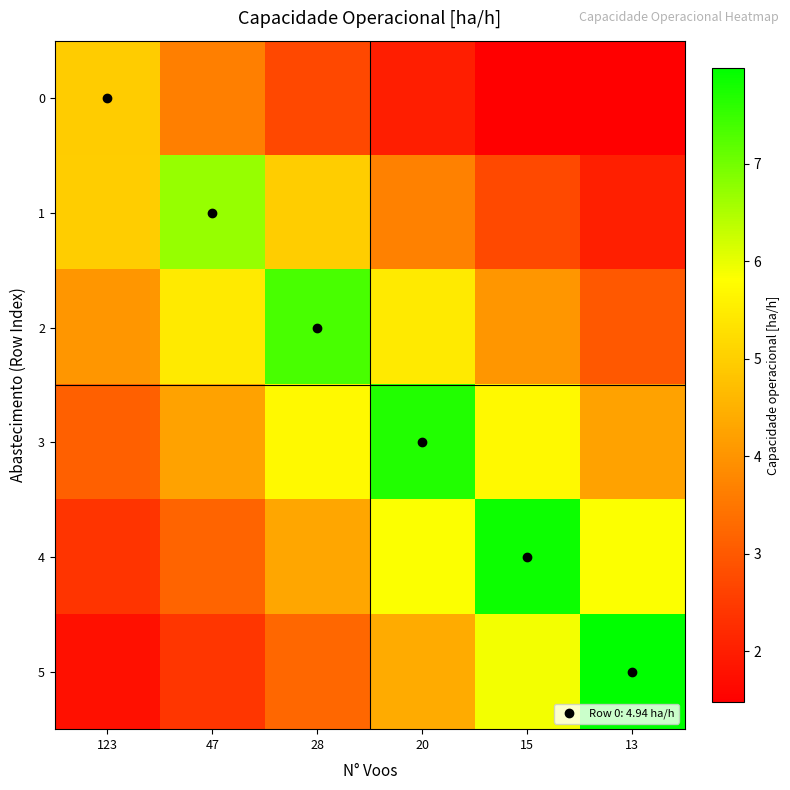

Reading left to right, transcribe all the data shown in this chart.

0: 123=4.9	47=3.7	28=2.7	20=2.0	15=1.5	13=1.5
1: 123=5.0	47=6.7	28=5.0	20=3.7	15=2.7	13=2.0
2: 123=4.0	47=5.5	28=7.4	20=5.5	15=4.0	13=3.0
3: 123=3.1	47=4.2	28=5.7	20=7.7	15=5.7	13=4.2
4: 123=2.4	47=3.2	28=4.3	20=5.8	15=7.9	13=5.8
5: 123=1.8	47=2.4	28=3.2	20=4.4	15=5.9	13=8.0